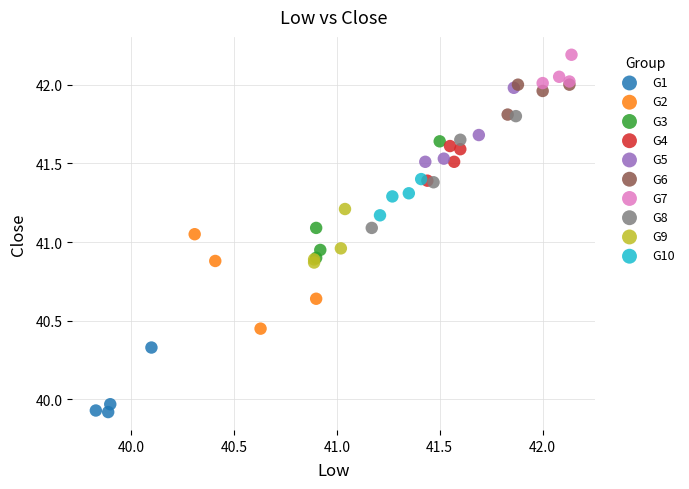

Which series contains the highest Y value?

G7